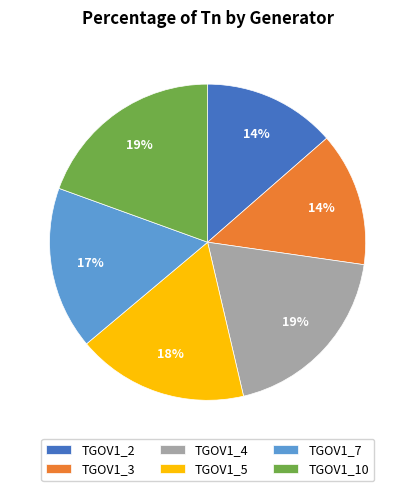

Is it true that TGOV1_3 is 14% of the pie?

True